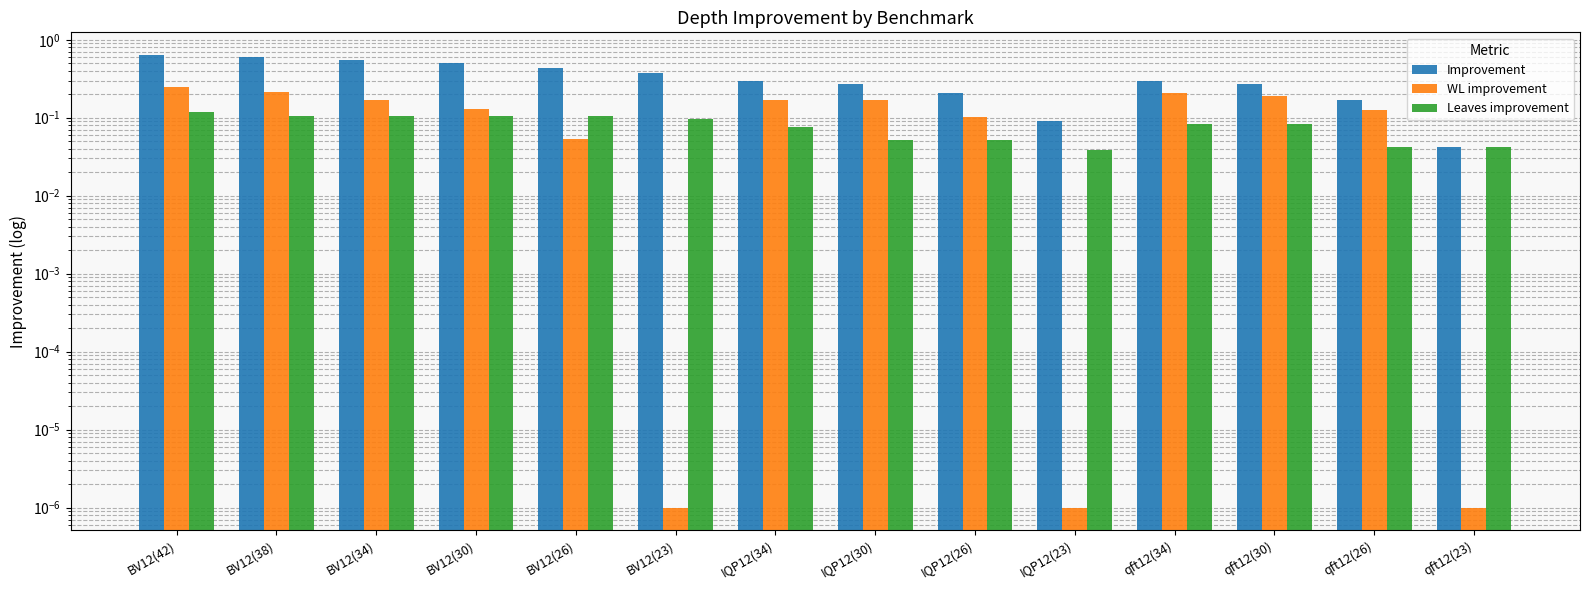

Reading left to right, extract all data points from this chart.

Improvement: BV12(42)=0.6	BV12(38)=0.6	BV12(34)=0.6	BV12(30)=0.5	BV12(26)=0.4	BV12(23)=0.4	IQP12(34)=0.3	IQP12(30)=0.3	IQP12(26)=0.2	IQP12(23)=0.1	qft12(34)=0.3	qft12(30)=0.3	qft12(26)=0.2	qft12(23)=0.0
WL improvement: BV12(42)=0.2	BV12(38)=0.2	BV12(34)=0.2	BV12(30)=0.1	BV12(26)=0.1	BV12(23)=0.0	IQP12(34)=0.2	IQP12(30)=0.2	IQP12(26)=0.1	IQP12(23)=0.0	qft12(34)=0.2	qft12(30)=0.2	qft12(26)=0.1	qft12(23)=0.0
Leaves improvement: BV12(42)=0.1	BV12(38)=0.1	BV12(34)=0.1	BV12(30)=0.1	BV12(26)=0.1	BV12(23)=0.1	IQP12(34)=0.1	IQP12(30)=0.1	IQP12(26)=0.1	IQP12(23)=0.0	qft12(34)=0.1	qft12(30)=0.1	qft12(26)=0.0	qft12(23)=0.0